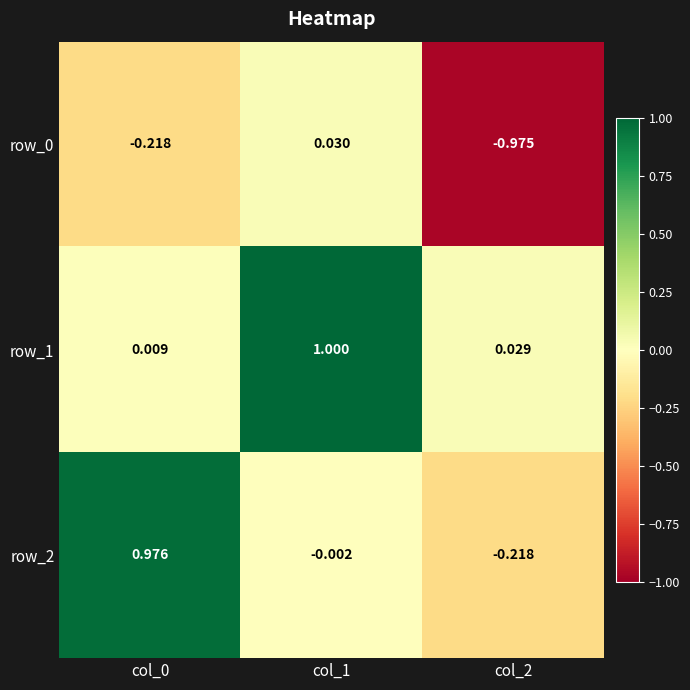

At which category is the sum across all series the highest?

col_1